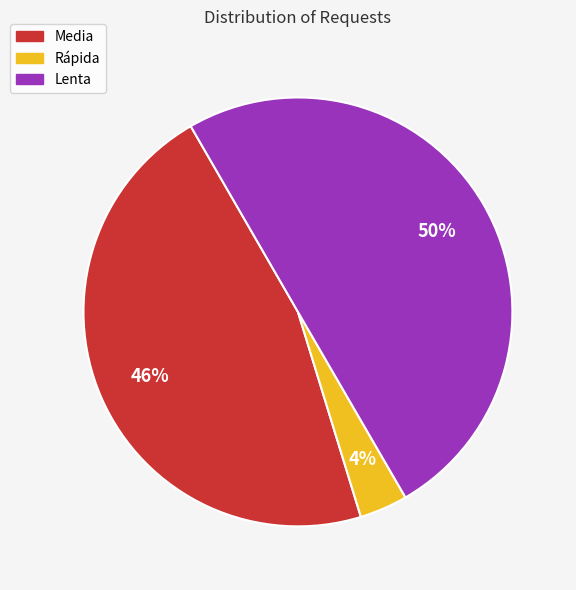

Which has a higher value, Rápida or Media?

Media